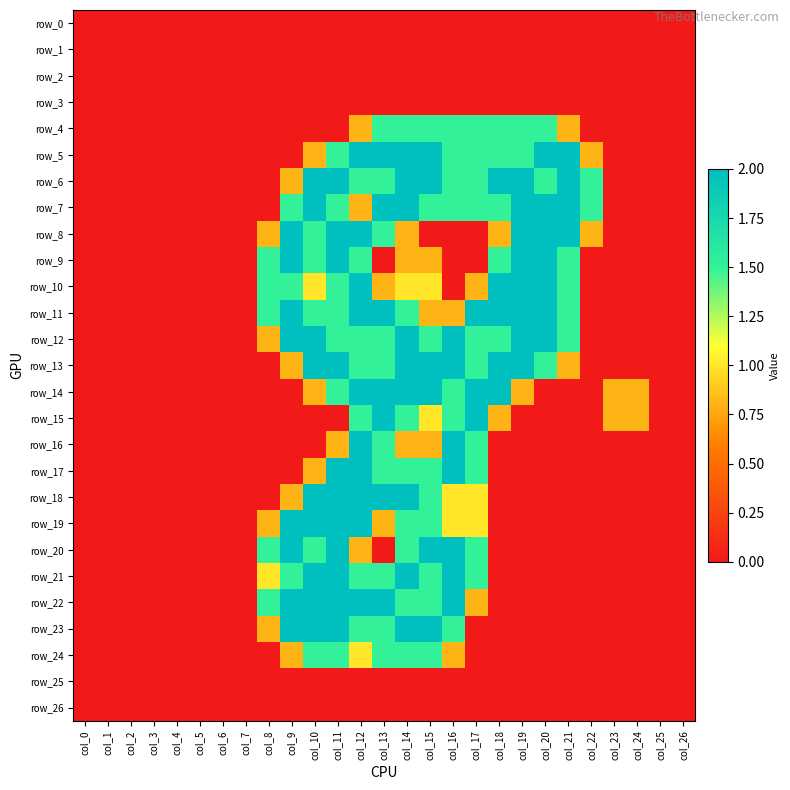

True or false: row_18 has a value of 0.0 at col_25.

True